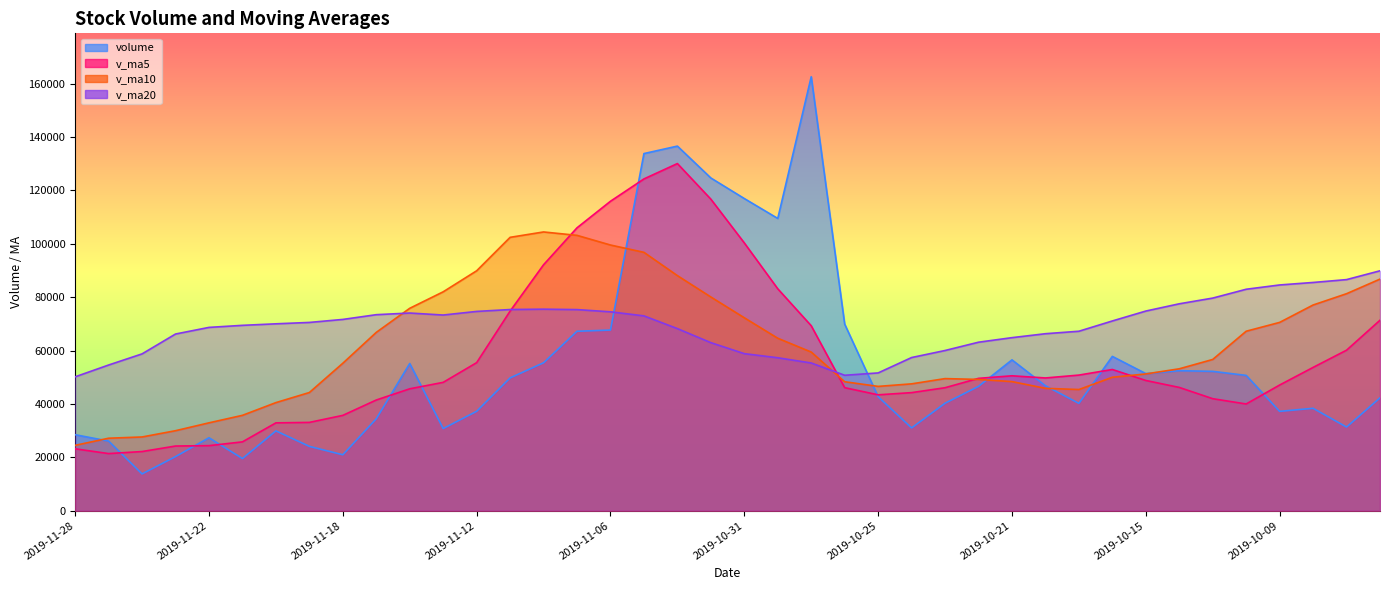

What is the total value across all series at 2019-11-11?

302323.2